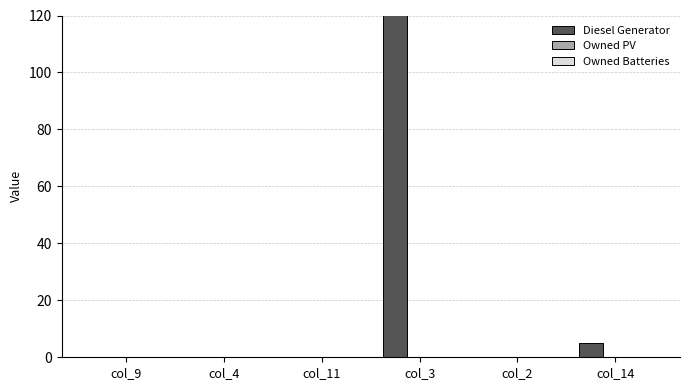

Reading left to right, transcribe all the data shown in this chart.

Diesel Generator: 0	0	0	400	0	5
Owned PV: 0	0	0	0	0	0
Owned Batteries: 0	0	0	0	0	0